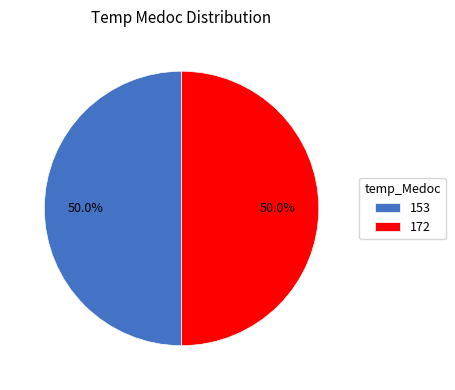

What is the ratio of the value at 153 to the value at 172?

1.0